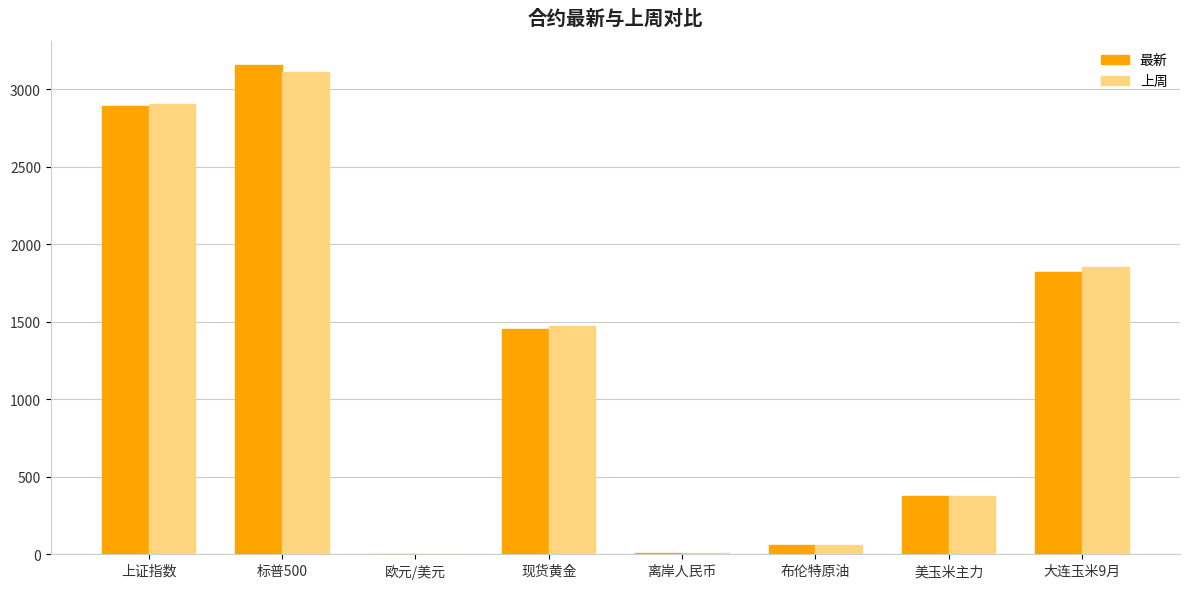

Is it true that 上周 equals 3108.5 at 标普500?

True